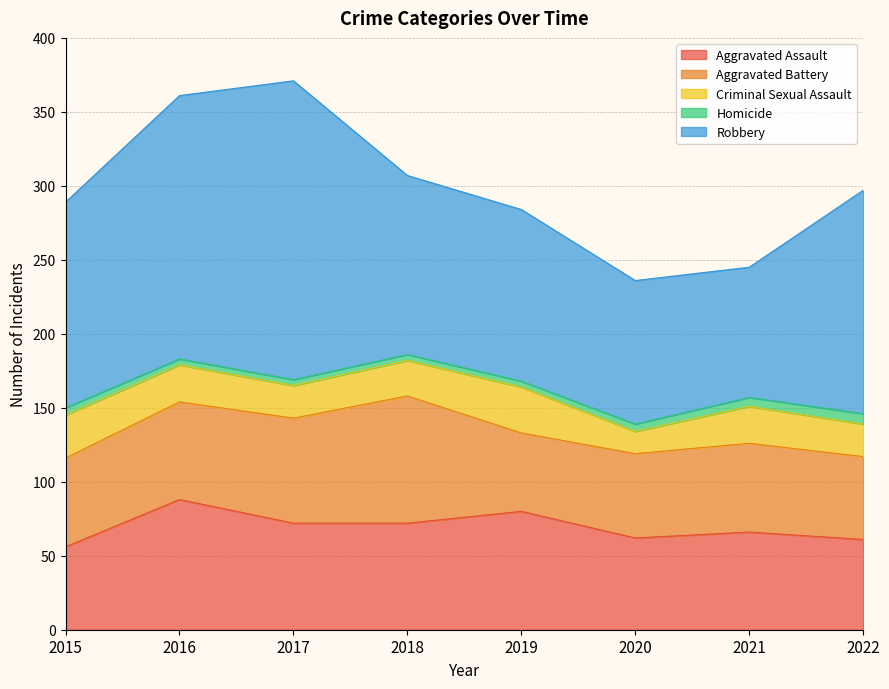

What is the sum of the Aggravated Battery values at 2016 and 2021?

126